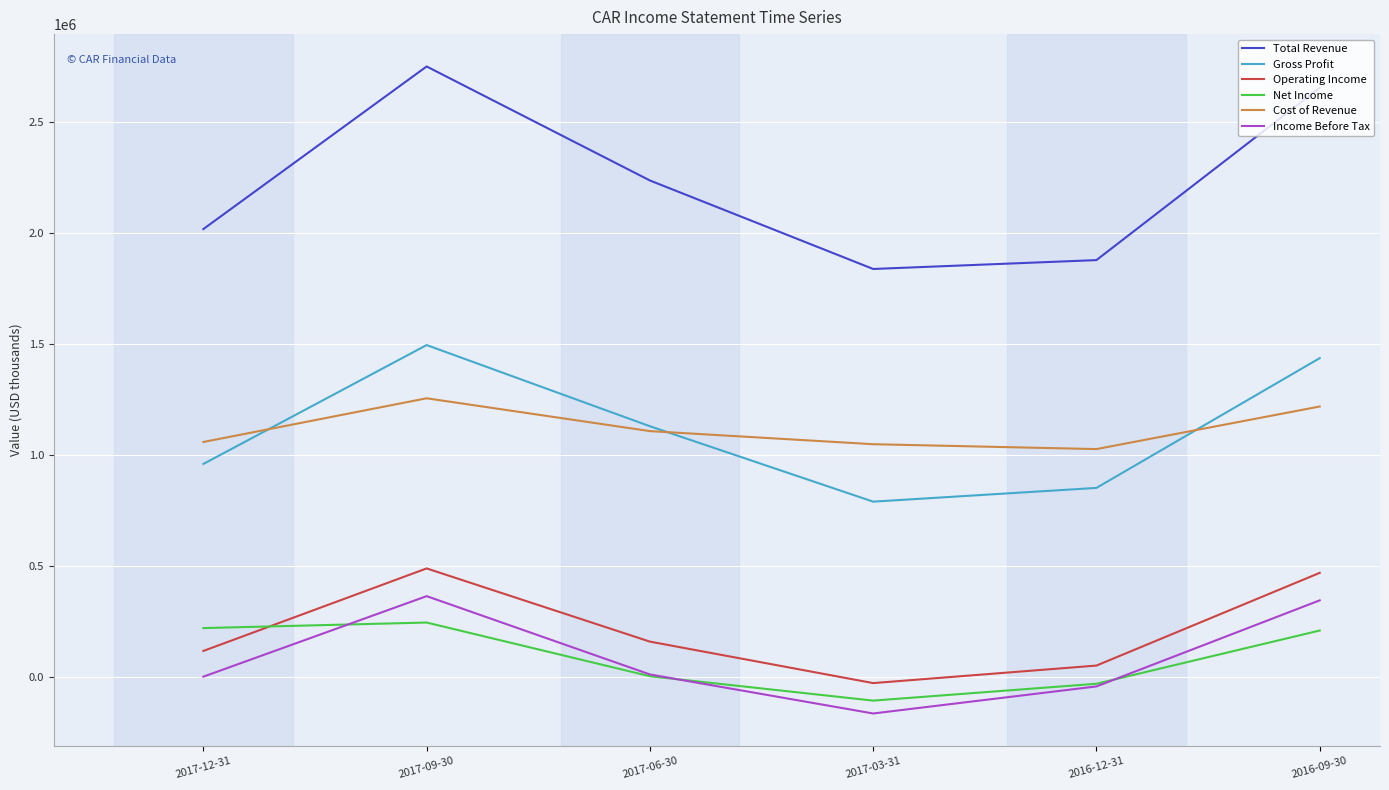

Which label corresponds to the smallest value in the chart?

2017-03-31